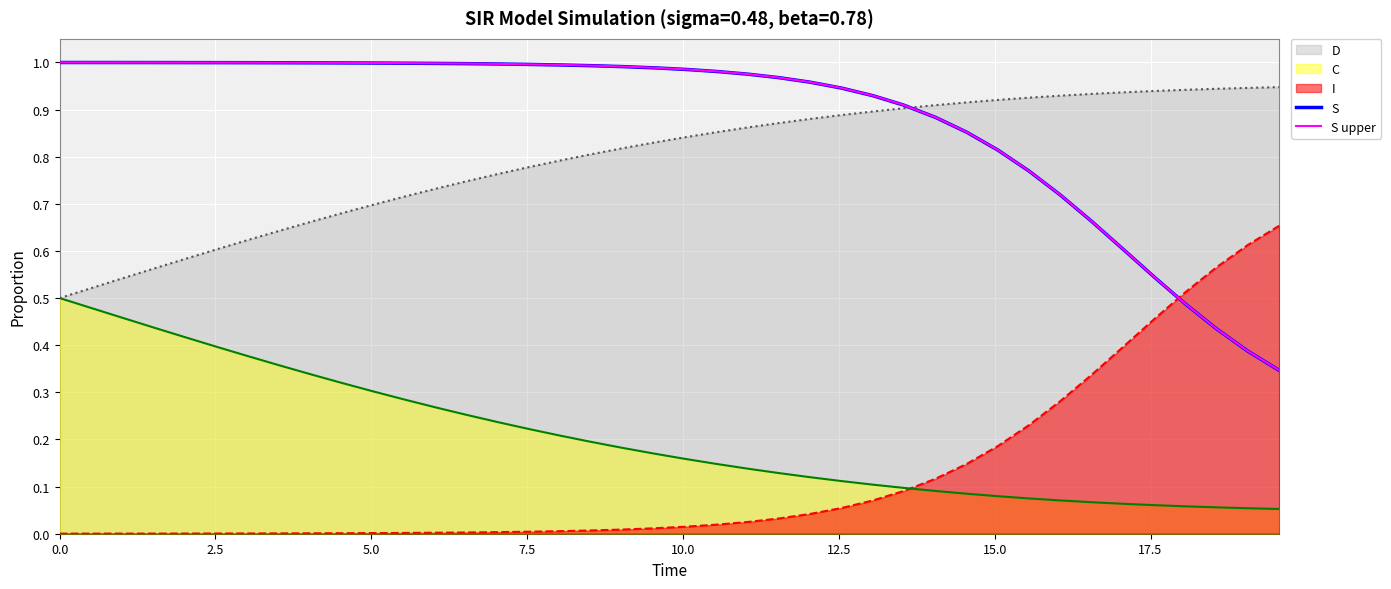

True or false: S and S upper intersect in this chart.

False